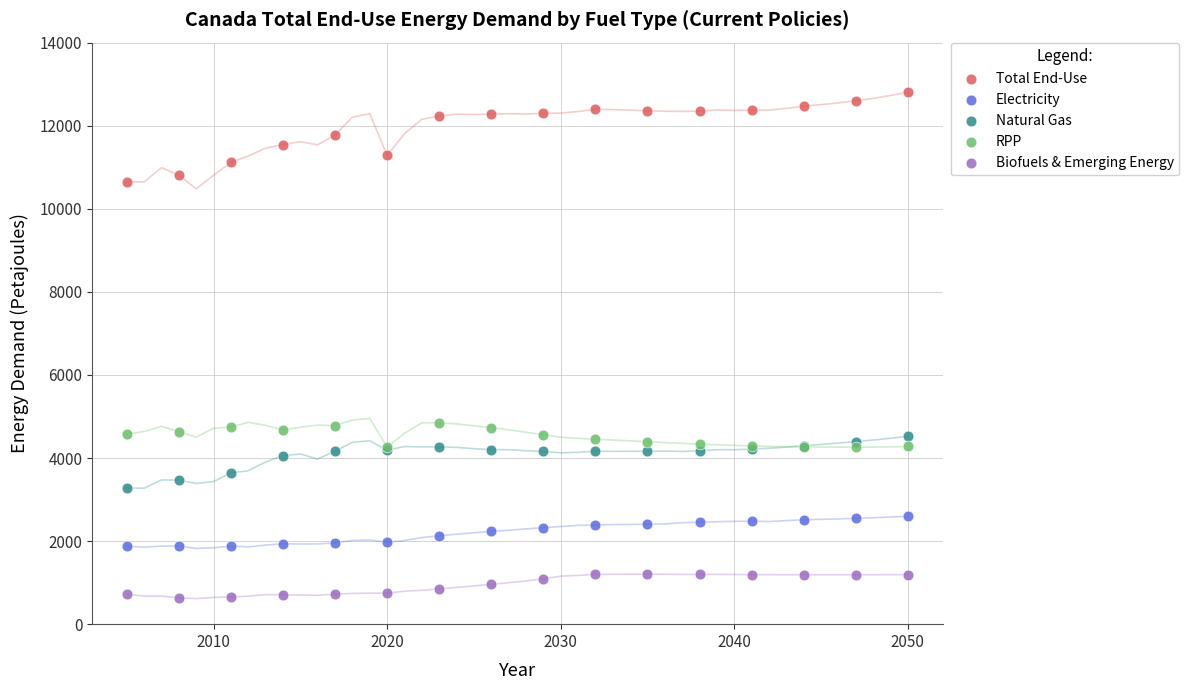

Which series has the largest Y range (max minus min)?

Total End-Use